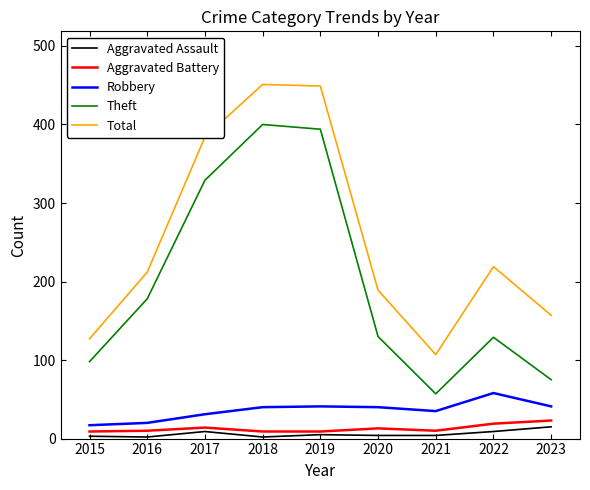

True or false: Aggravated Battery and Theft cross at least once.

False